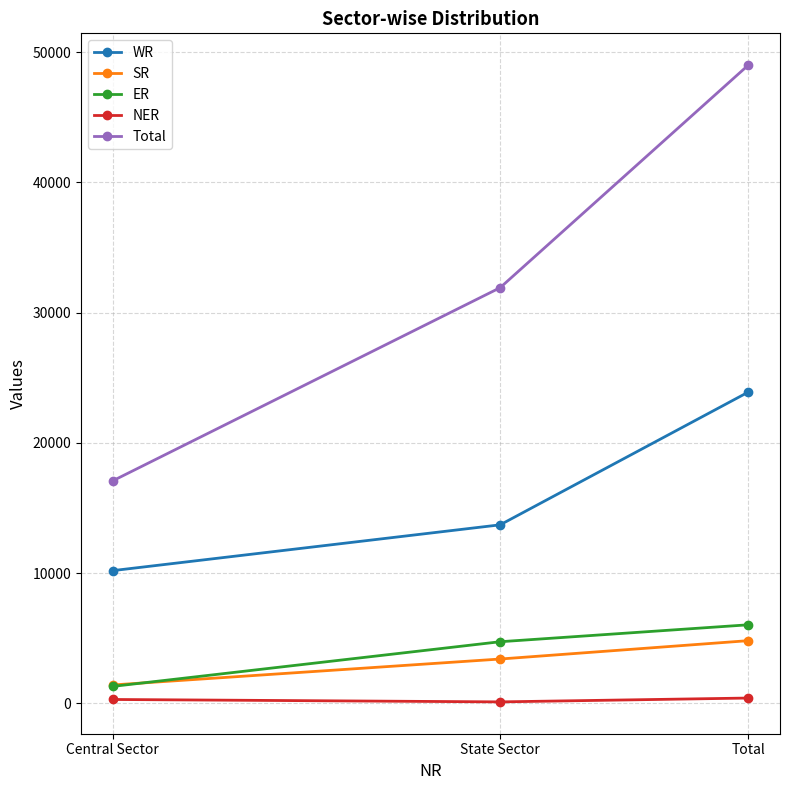

At which label is Total closest to 33042?

State Sector